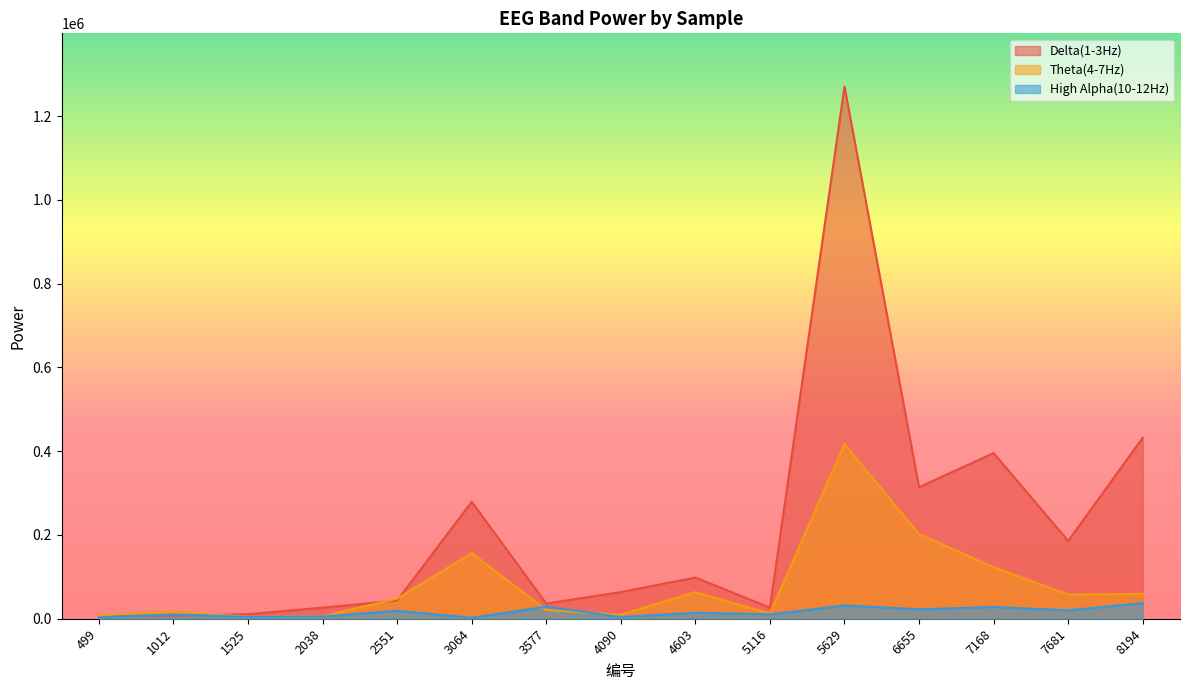

Where is Delta(1-3Hz) nearest to the value 638571?

8194